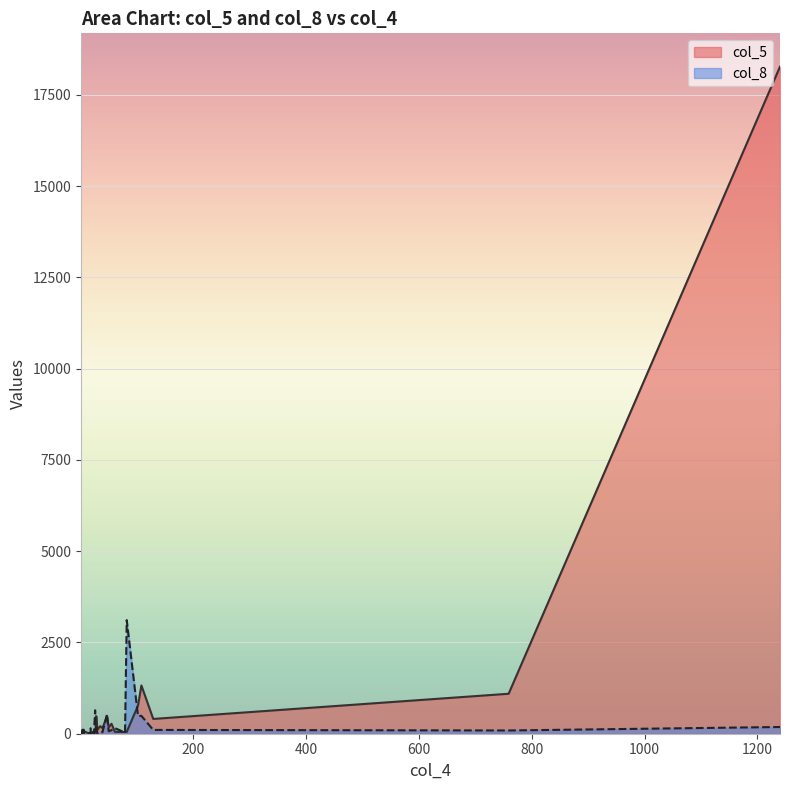

How many times do col_5 and col_8 cross each other?

18